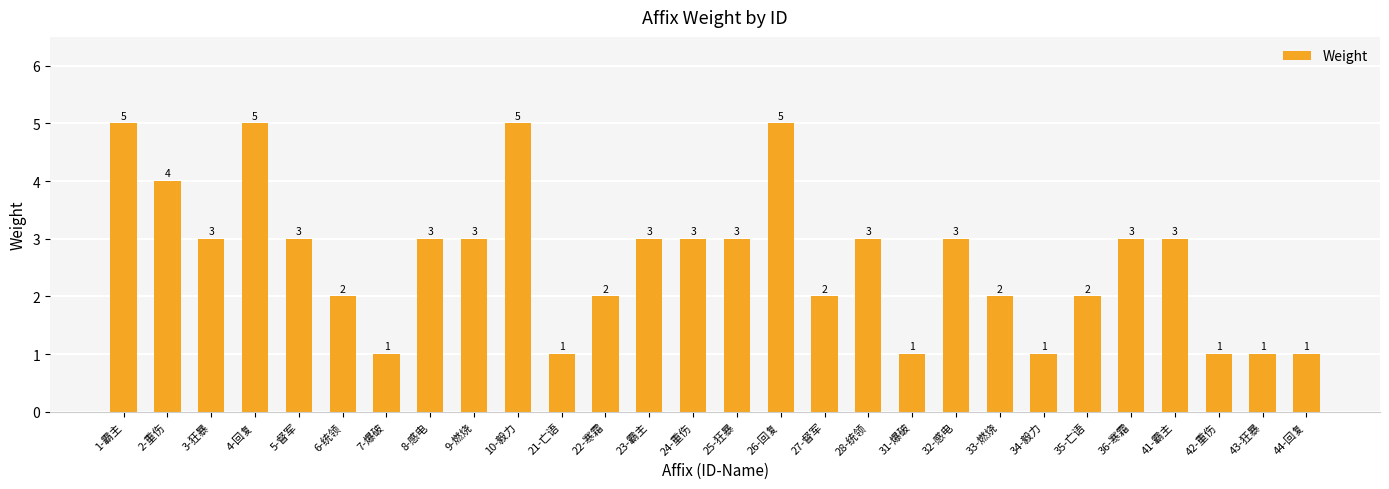

Reading left to right, list all the values displayed in this chart.

5	4	3	5	3	2	1	3	3	5	1	2	3	3	3	5	2	3	1	3	2	1	2	3	3	1	1	1